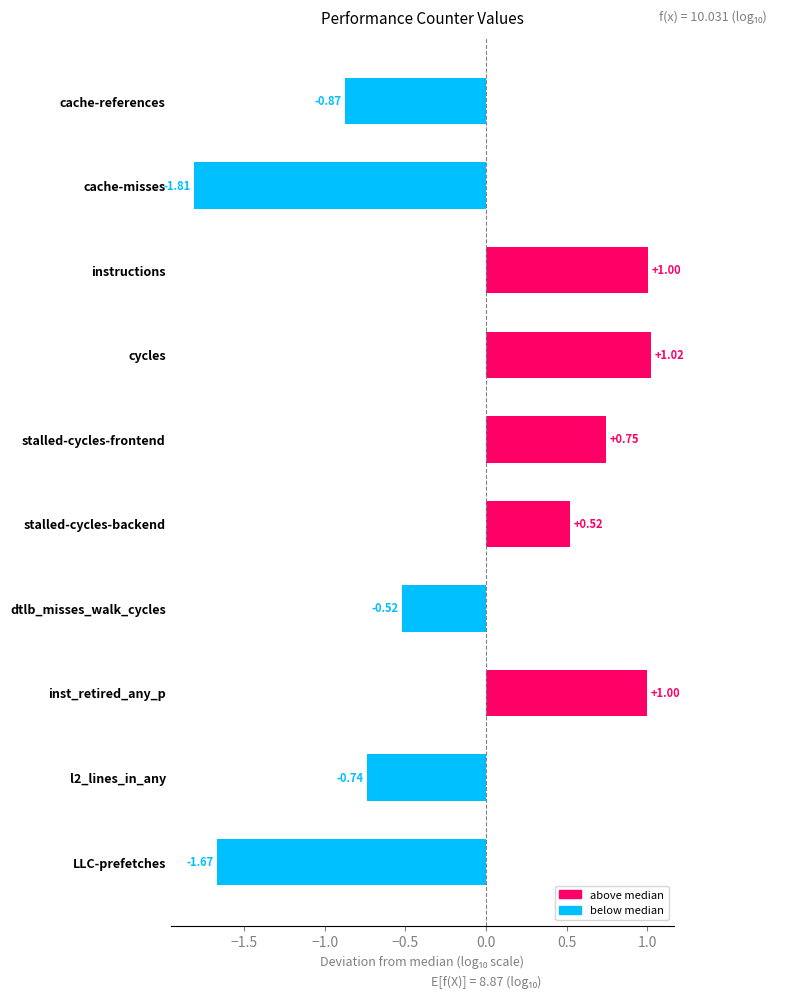

How many distinct data groups are displayed?

1